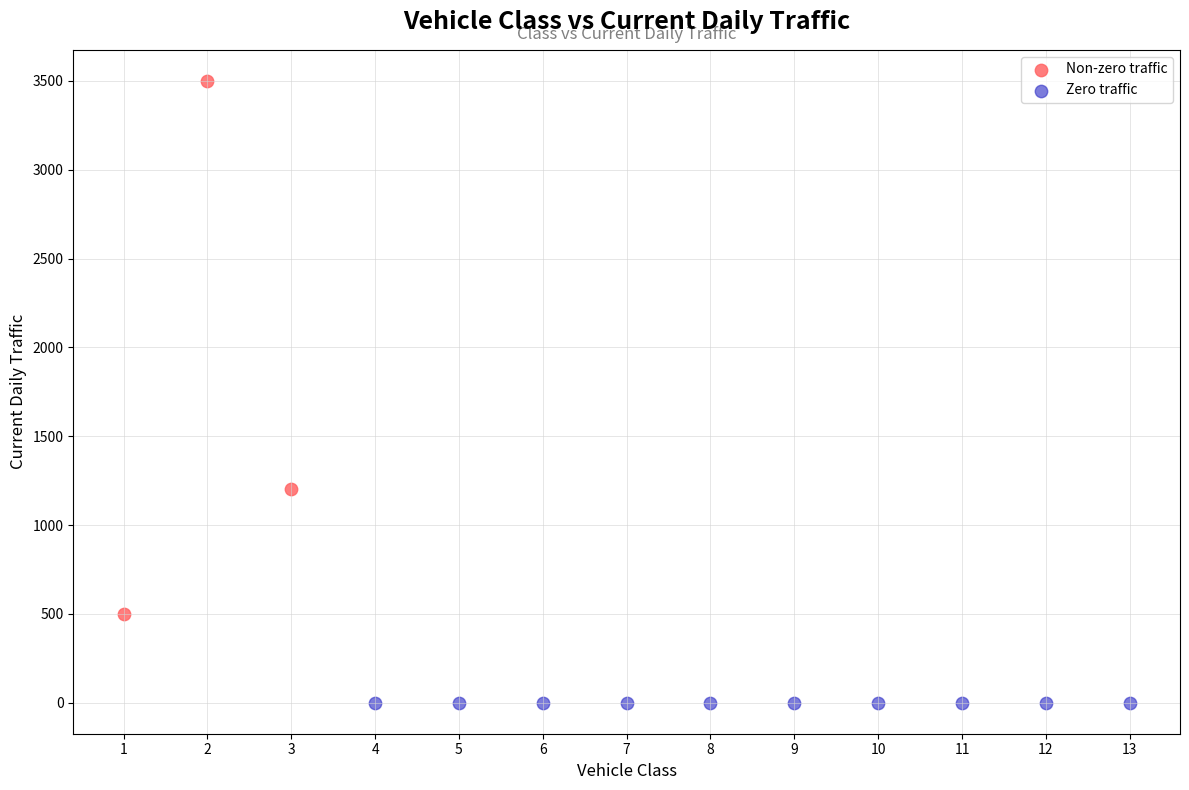

Which series contains the lowest Y value?

Zero traffic